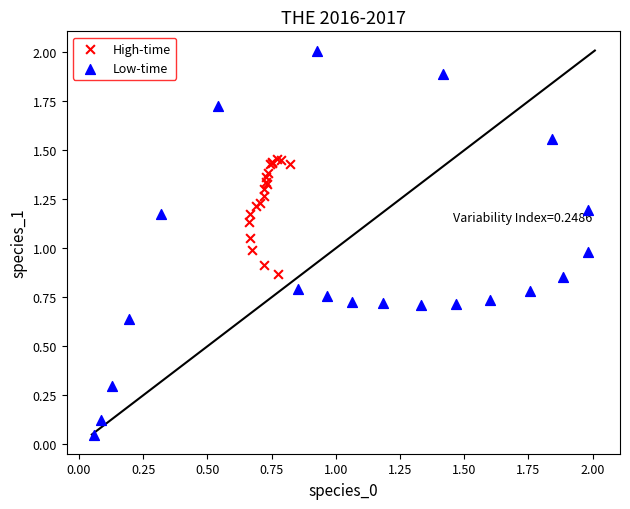

Which series has the largest Y range (max minus min)?

Low-time